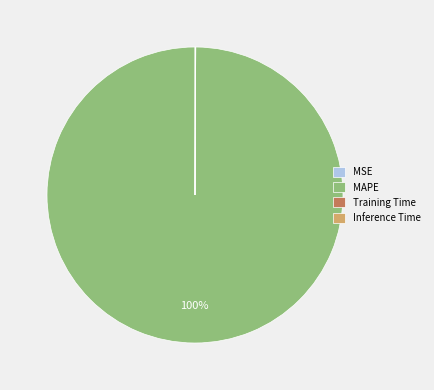

What is the majority slice?

MAPE